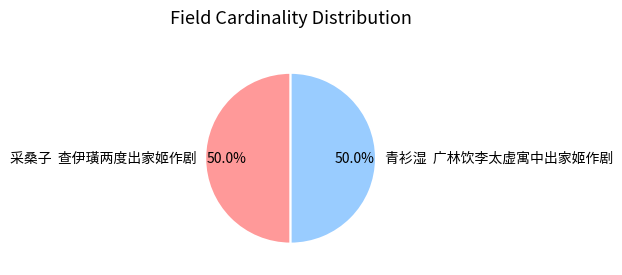

What is the ratio of the value at 青衫湿 广林饮李太虚寓中出家姬作剧 to the value at 采桑子 查伊璜两度出家姬作剧?

1.0